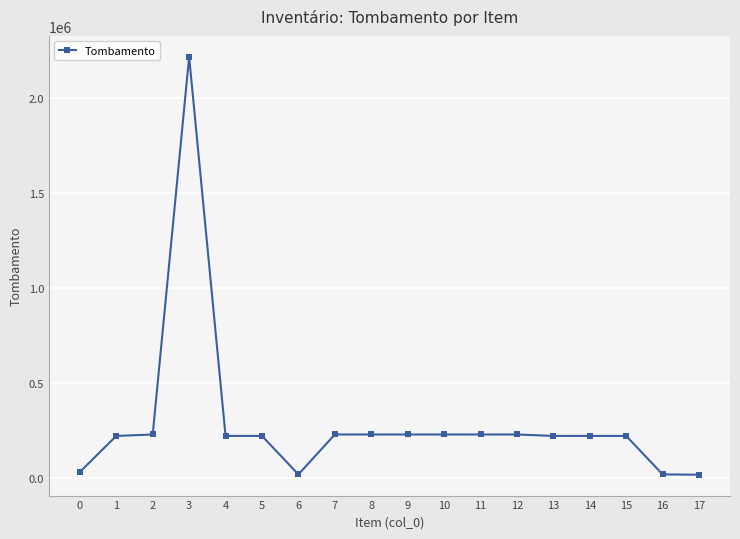

What is the difference between the maximum and minimum values?

2201817